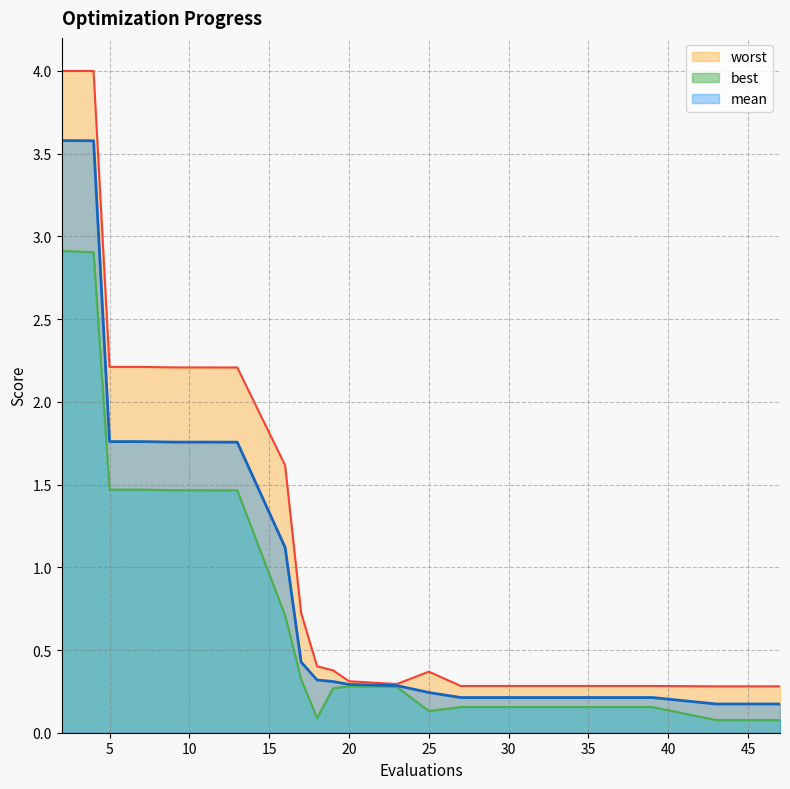

Reading left to right, list all the values displayed in this chart.

mean: 2=3.6	4=3.6	5=1.8	7=1.8	9=1.8	10=1.8	13=1.8	16=1.1	17=0.4	18=0.3	19=0.3	20=0.3	23=0.3	25=0.2	27=0.2	31=0.2	35=0.2	39=0.2	43=0.2	47=0.2
best: 2=2.9	4=2.9	5=1.5	7=1.5	9=1.5	10=1.5	13=1.5	16=0.7	17=0.3	18=0.1	19=0.3	20=0.3	23=0.3	25=0.1	27=0.2	31=0.2	35=0.2	39=0.2	43=0.1	47=0.1
worst: 2=4.0	4=4.0	5=2.2	7=2.2	9=2.2	10=2.2	13=2.2	16=1.6	17=0.7	18=0.4	19=0.4	20=0.3	23=0.3	25=0.4	27=0.3	31=0.3	35=0.3	39=0.3	43=0.3	47=0.3